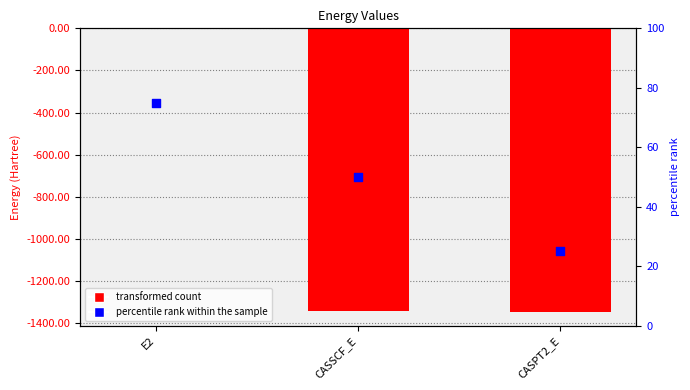

Which series contains the lowest Y value?

transformed count